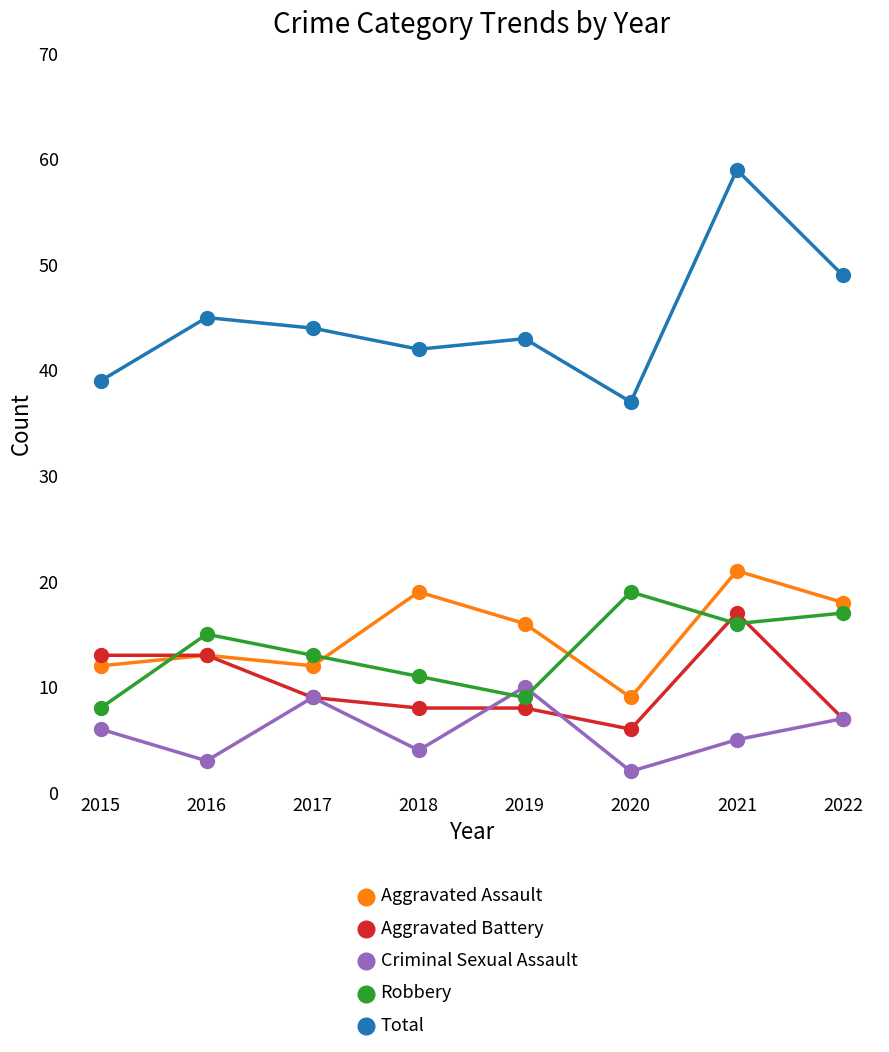

At which category does the chart reach its minimum across all series?

2020